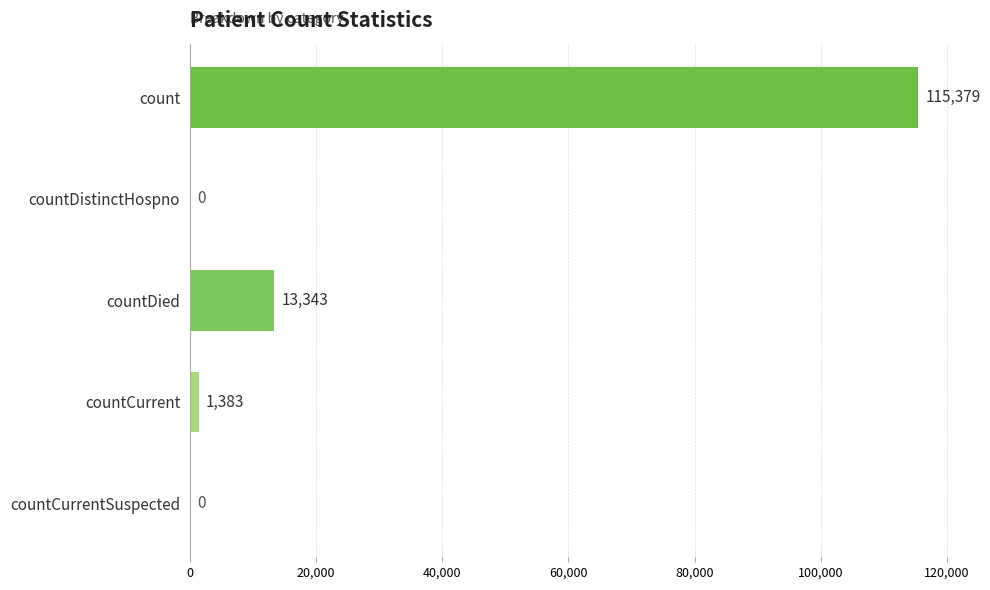

Reading bottom to top, transcribe all the data shown in this chart.

countCurrentSuspected=0	countCurrent=1383	countDied=13343	countDistinctHospno=0	count=115379